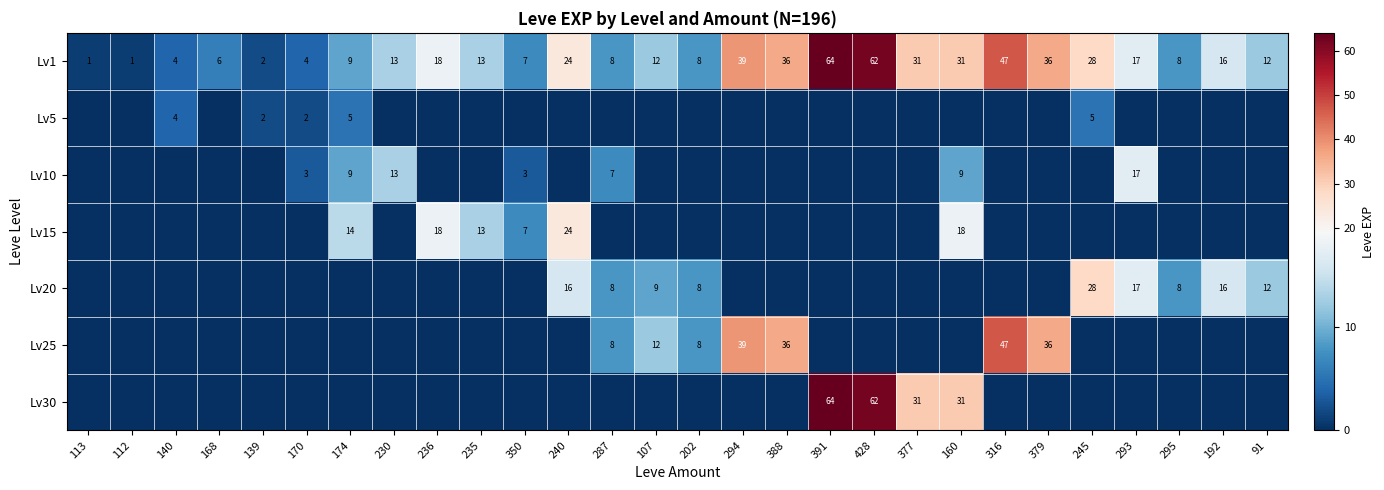

Is the value of Lv15 at 235 greater than the value of Lv1 at 236?

No